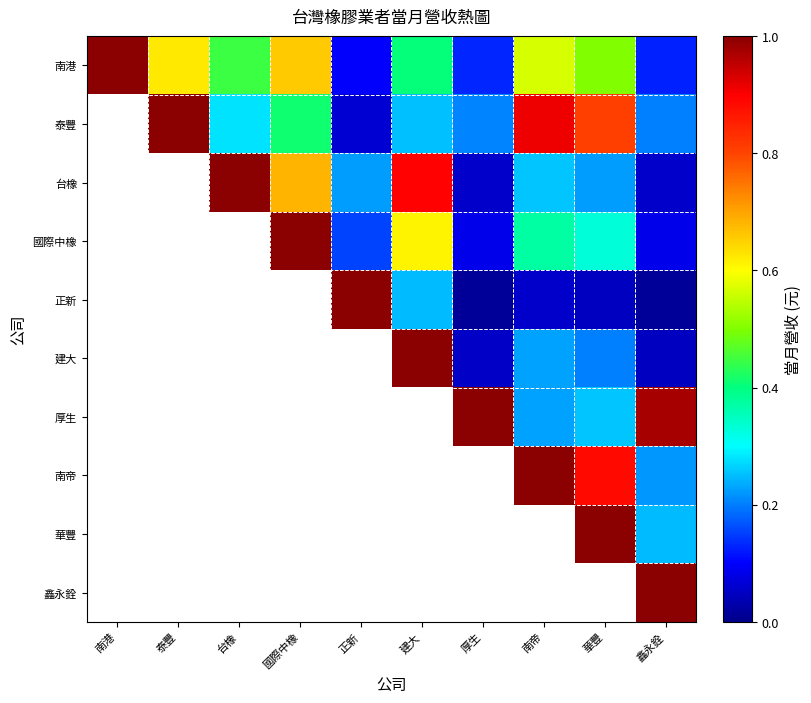

At how many categories does at least one series exceed 0?

10